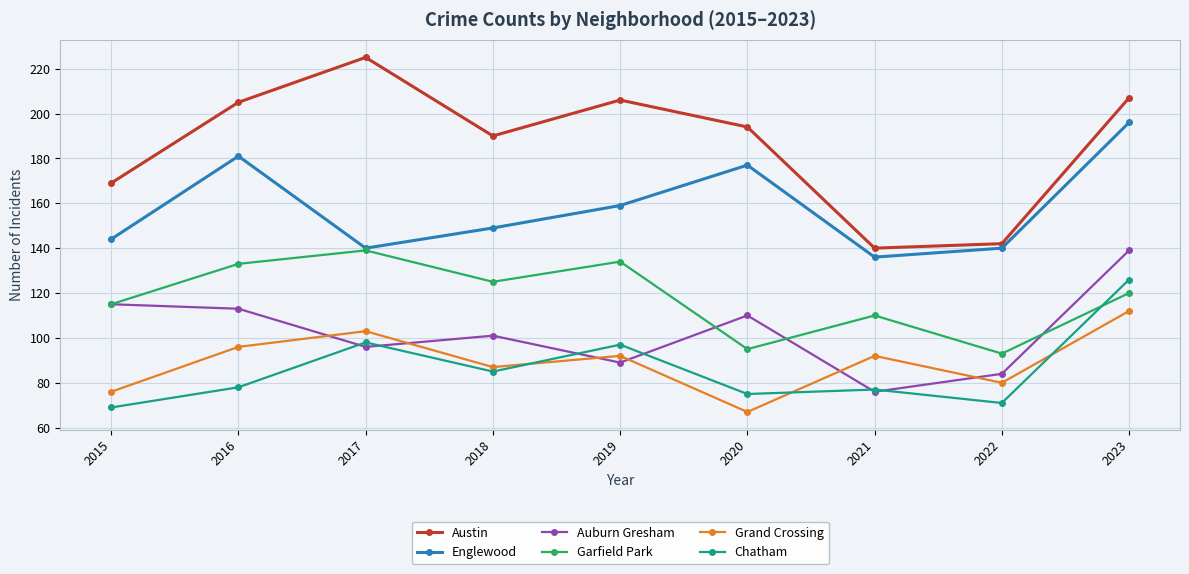

Which series has the largest total across all categories?

Austin